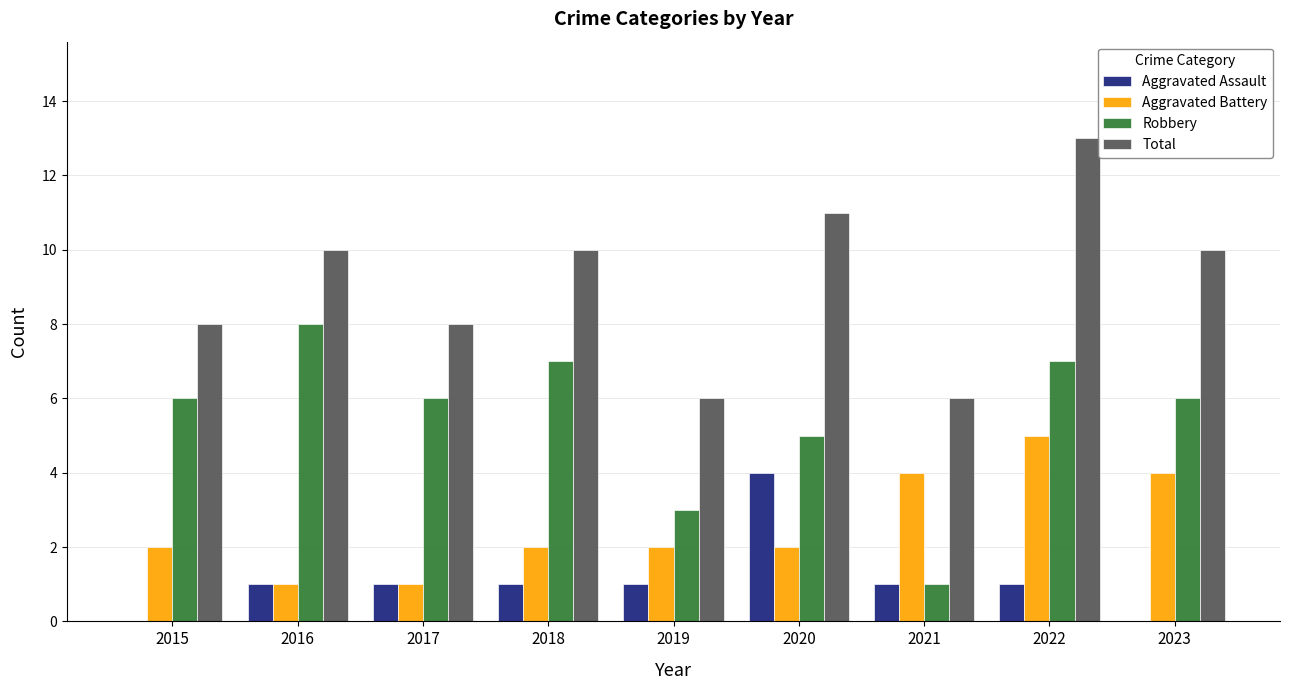

What is the spread (max minus min) of values at 2021?

5